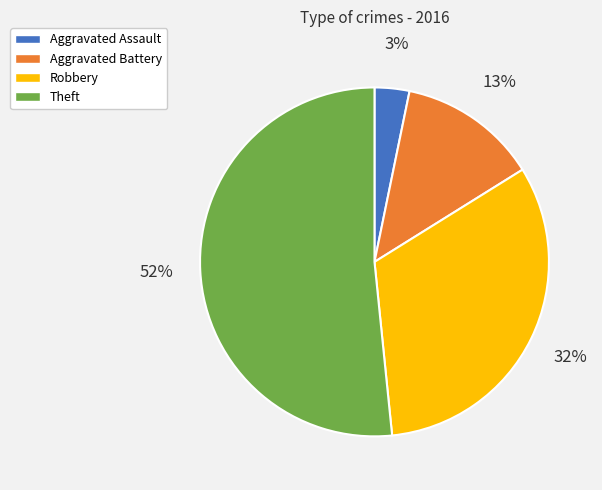

Rank the categories by value from highest to lowest.

Theft, Robbery, Aggravated Battery, Aggravated Assault